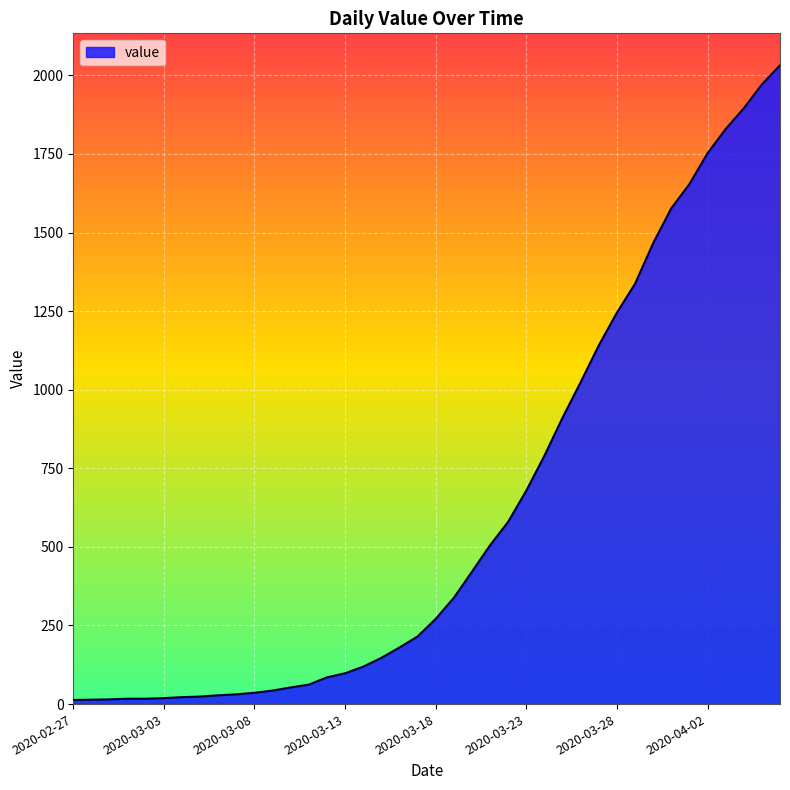

Is this an area chart (filled region under the line)?

Yes